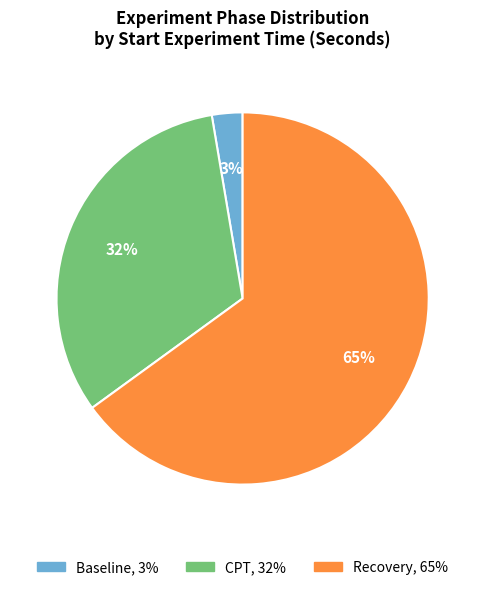

To the nearest percent, what portion does Recovery represent?

65%